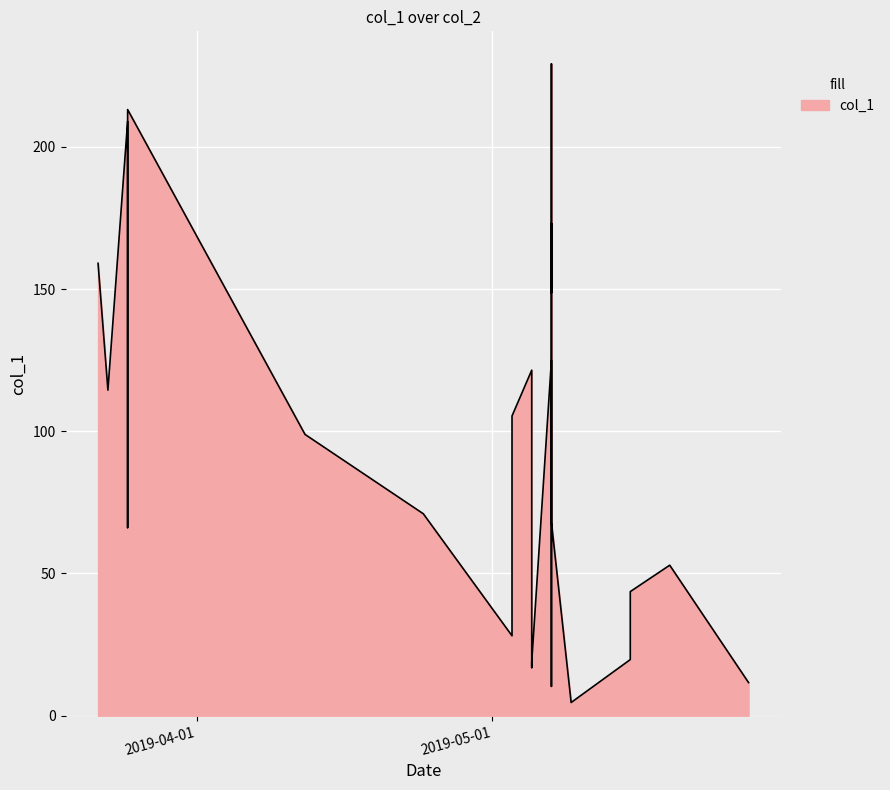

Rank the categories by value from lowest to highest.

2019-05-09, 2019-05-07, 2019-05-27, 2019-05-05, 2019-05-05, 2019-05-15, 2019-05-03, 2019-05-07, 2019-05-15, 2019-05-19, 2019-05-07, 2019-05-07, 2019-03-25, 2019-05-07, 2019-05-07, 2019-04-24, 2019-04-12, 2019-05-03, 2019-03-23, 2019-05-05, 2019-05-07, 2019-05-07, 2019-03-25, 2019-05-07, 2019-05-07, 2019-03-22, 2019-05-07, 2019-05-07, 2019-03-25, 2019-03-25, 2019-05-07, 2019-05-07